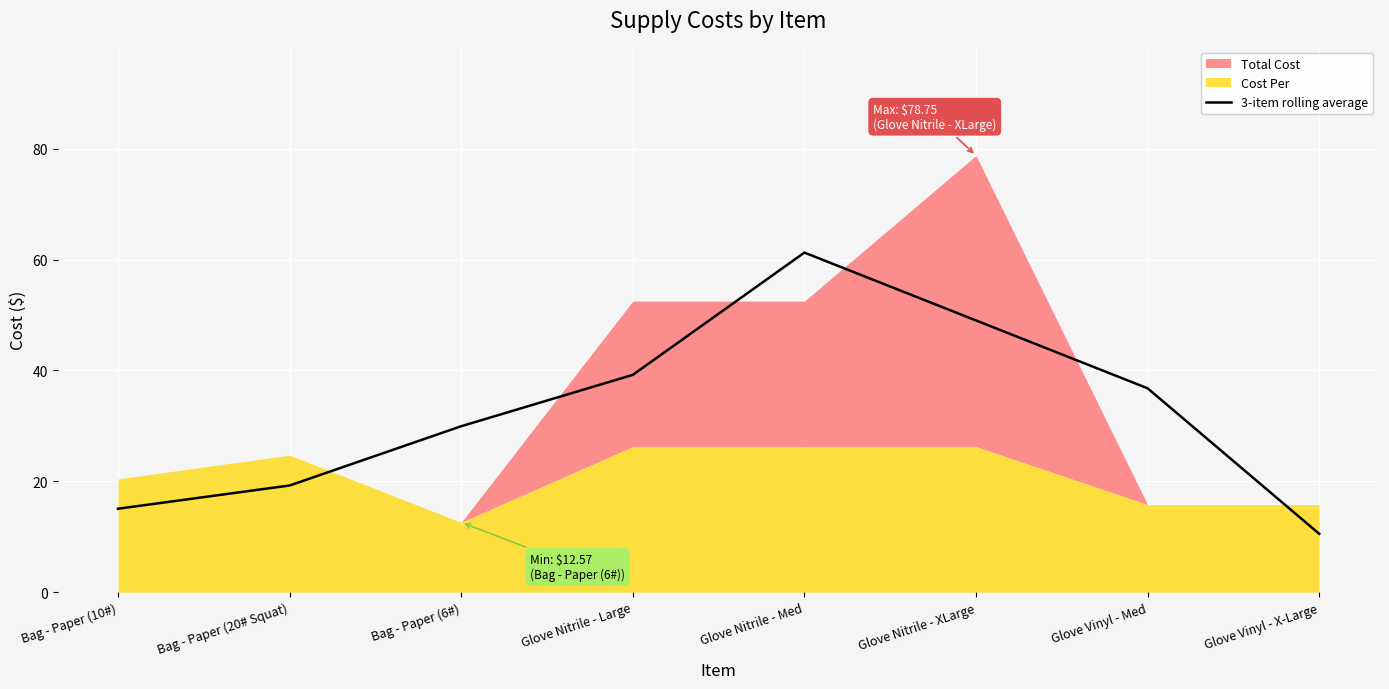

How many lines are shown in the chart?

1